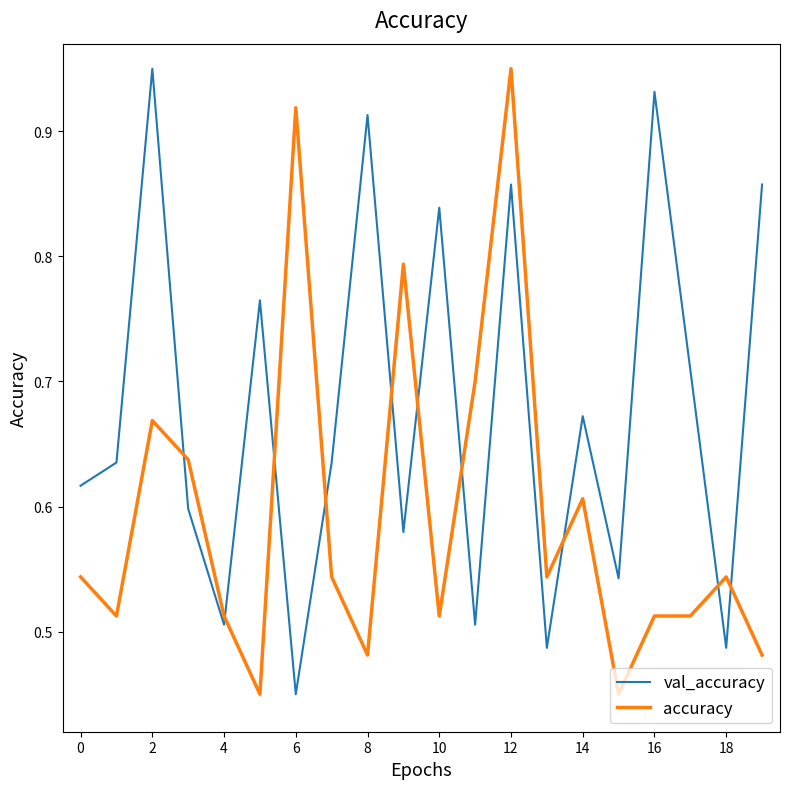

Which series ends up on top after the final intersection of val_accuracy and accuracy?

val_accuracy